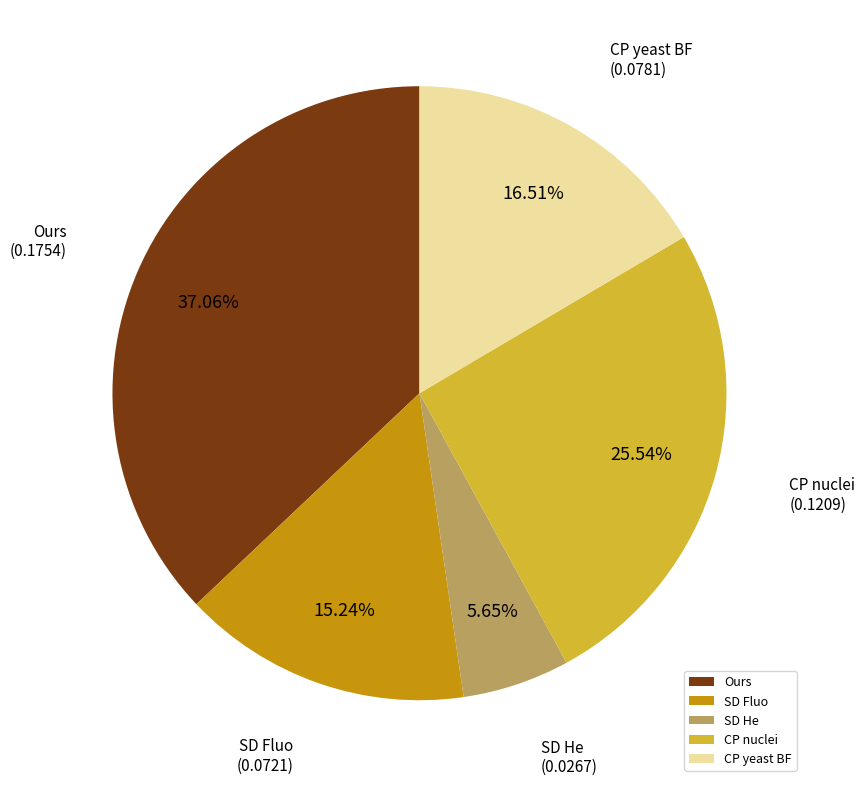

Between SD Fluo and CP nuclei, which is larger?

CP nuclei